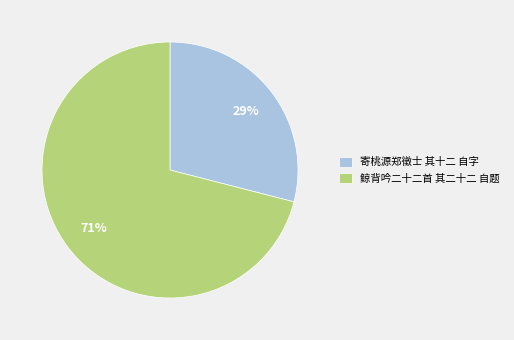

Combined, do 鲸背吟二十二首 其二十二 自题 and 寄桃源郑徵士 其十二 自字 account for over 50%?

Yes